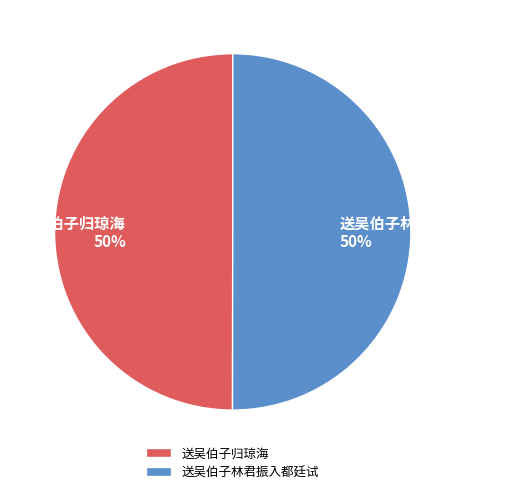

To the nearest percent, what is the combined percentage of 送吴伯子林君振入都廷试 and 送吴伯子归琼海?

100%